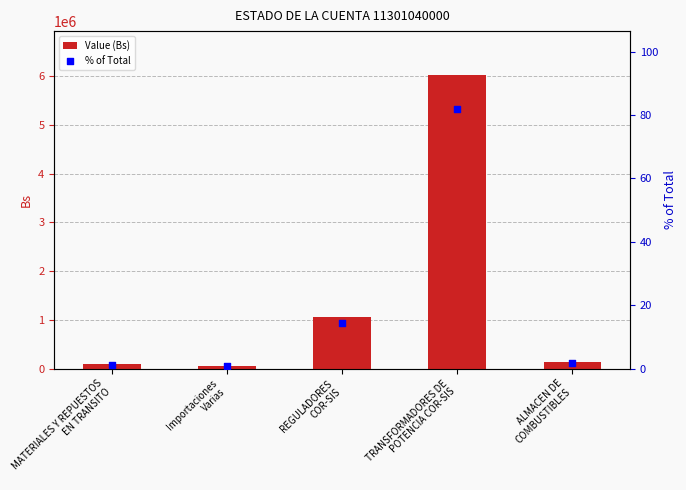

At which category is the sum across all series the highest?

TRANSFORMADORES DE
POTENCIA COR-SIS